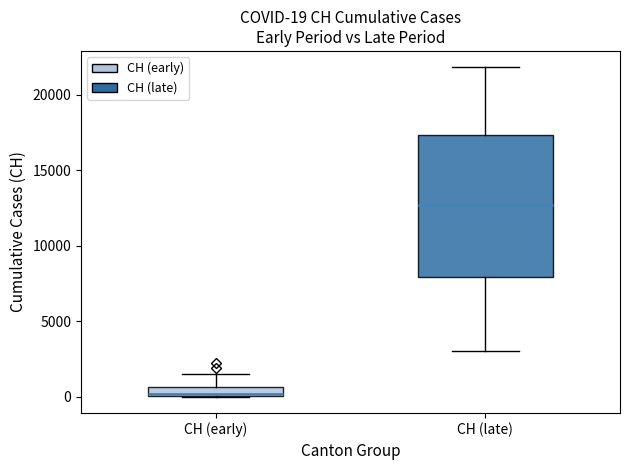

Which box's median line is the highest?

CH (late)